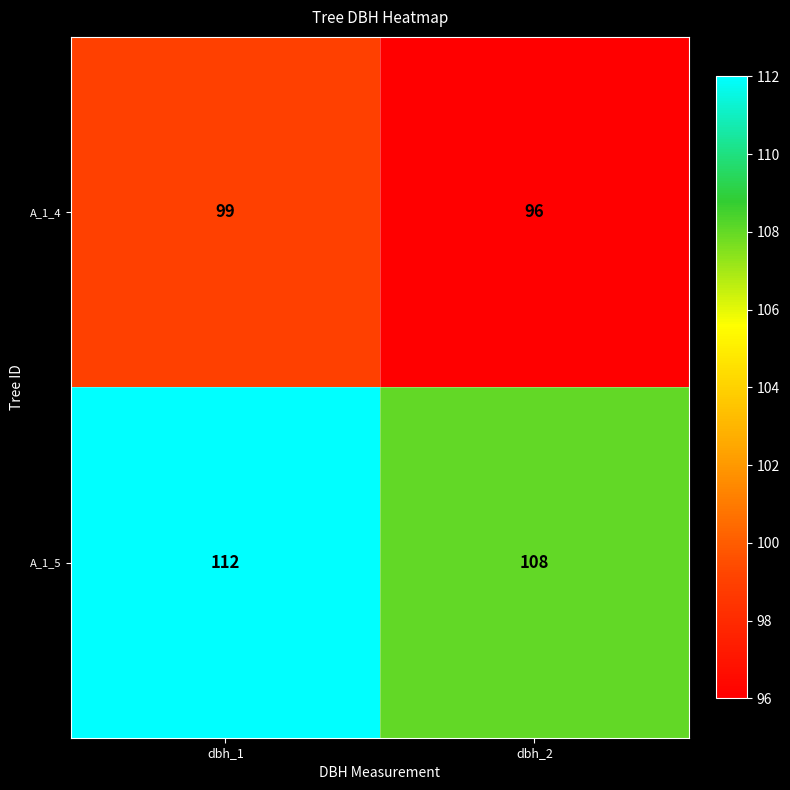

The value of A_1_5 at dbh_2 is 108. True or false?

True